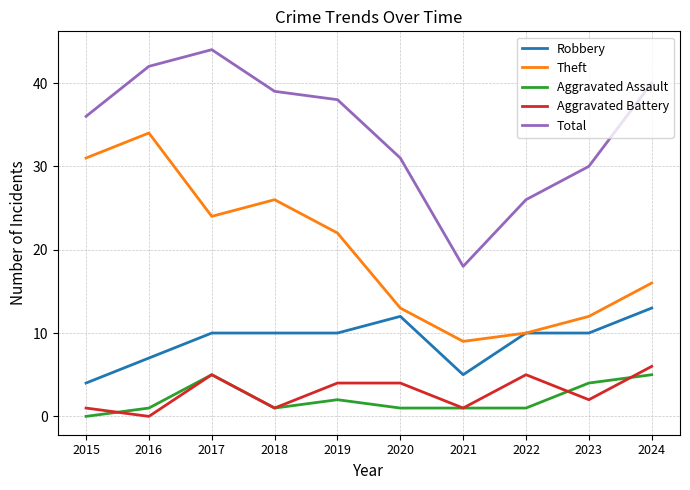

Read the Total value at 2024.

40